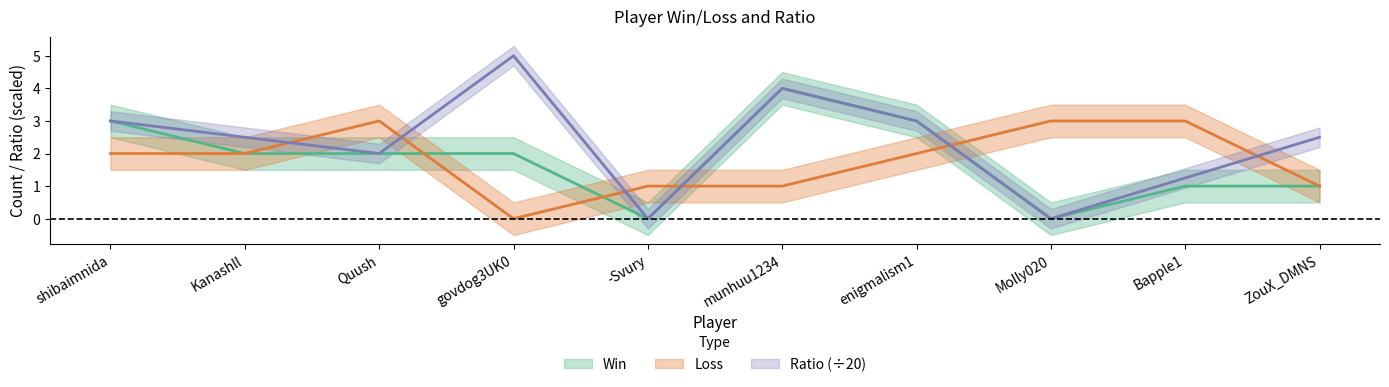

Which series has the largest range (max minus min)?

Ratio